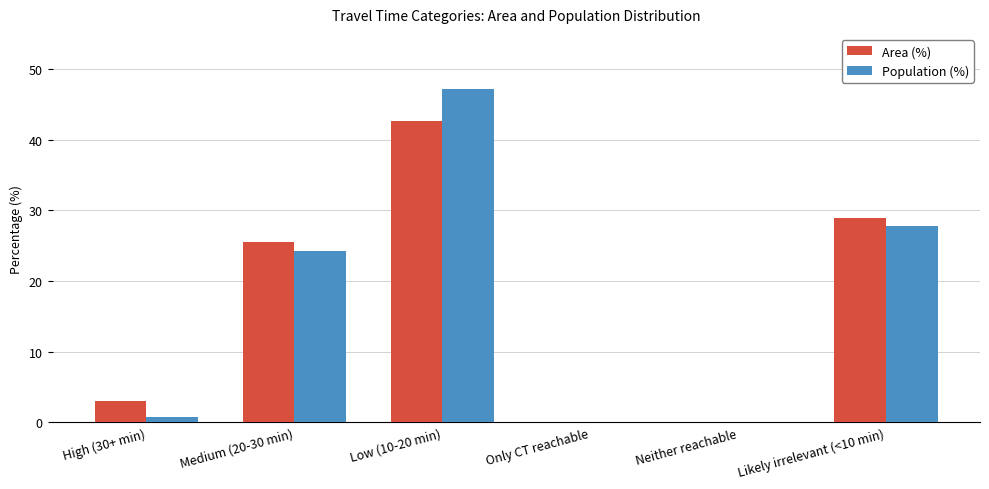

Which series has the widest spread of values?

Population (%)